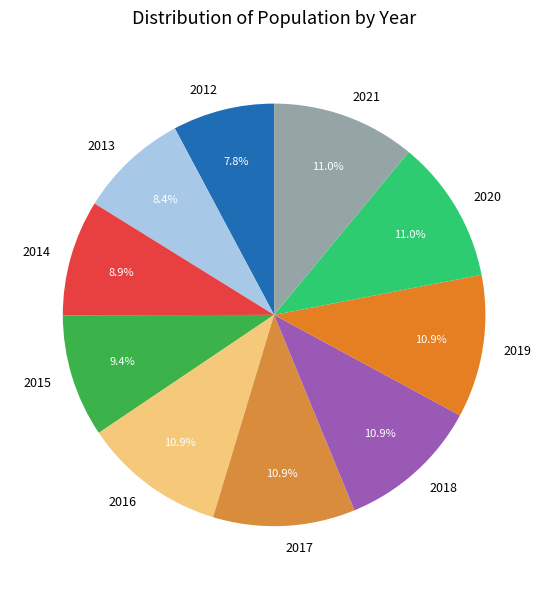

Which slice is the smallest?

2012